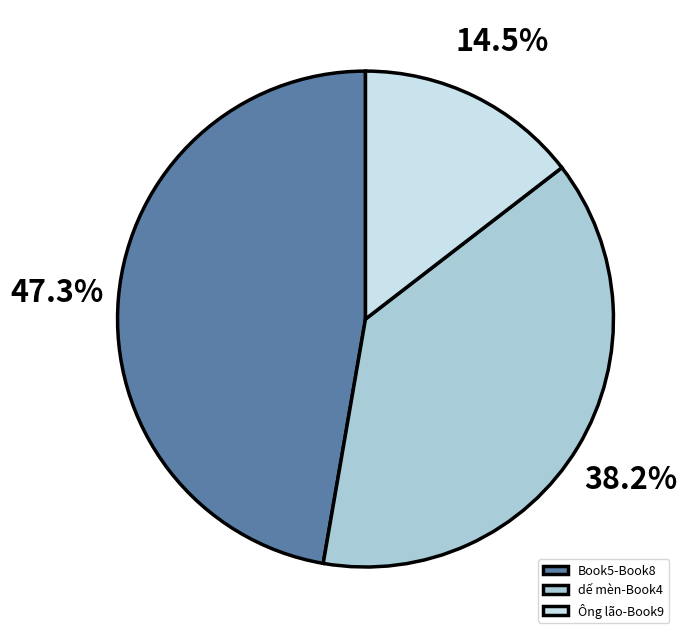

Does Ông lão-Book9 account for over 50% of the chart?

No